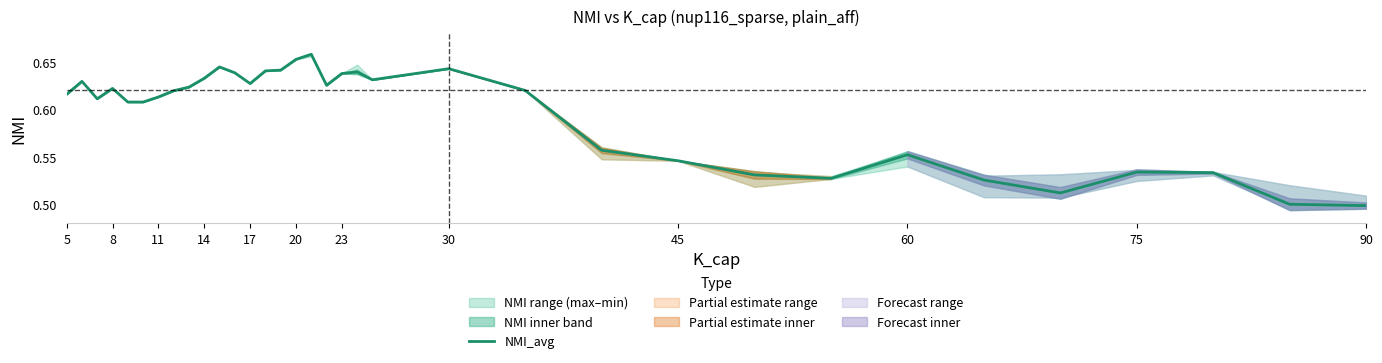

The value at 11 is 0.6. True or false?

True